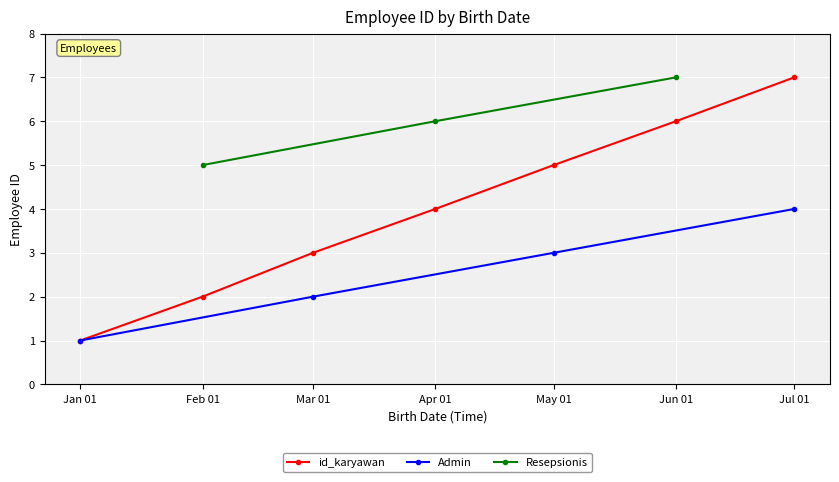

The value of id_karyawan at May 01 is 5. True or false?

True